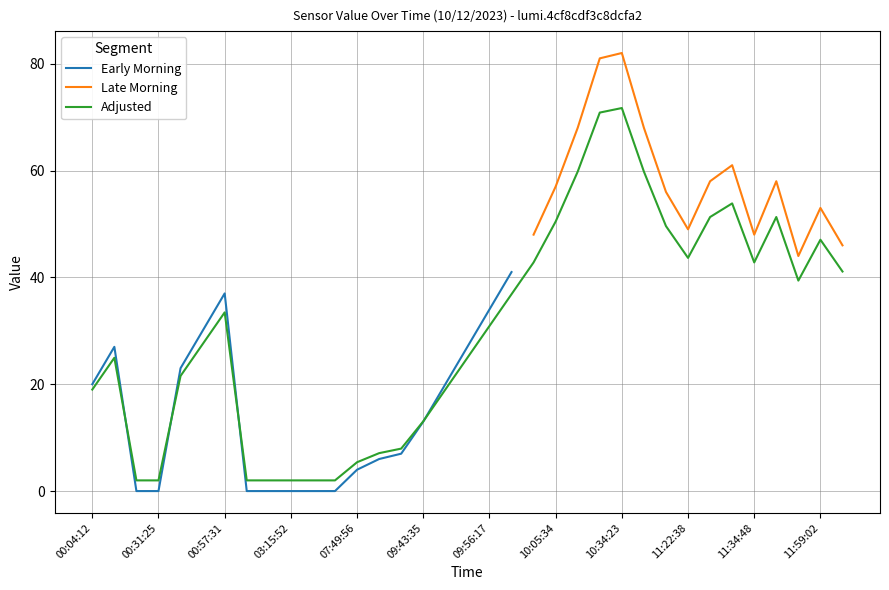

List the labels in order of value, smallest first.

00:05:32, 00:31:25, 01:11:28, 02:21:03, 03:15:52, 05:05:30, 06:00:18, 07:49:56, 08:13:57, 08:44:45, 09:43:35, 00:04:12, 09:47:59, 00:55:17, 00:04:52, 09:52:18, 00:55:46, 09:56:17, 00:57:31, 09:59:41